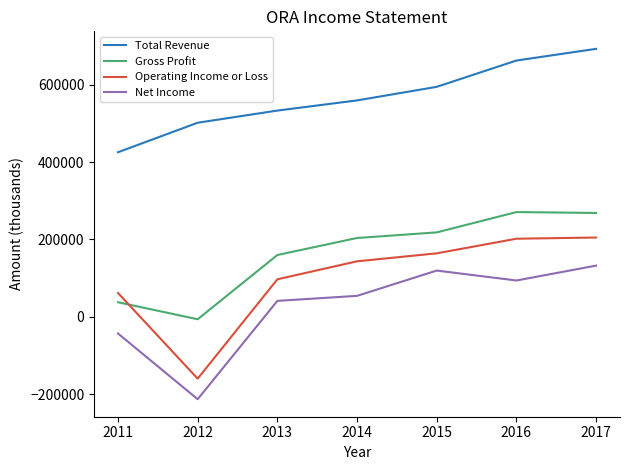

How many series are shown in this chart?

4